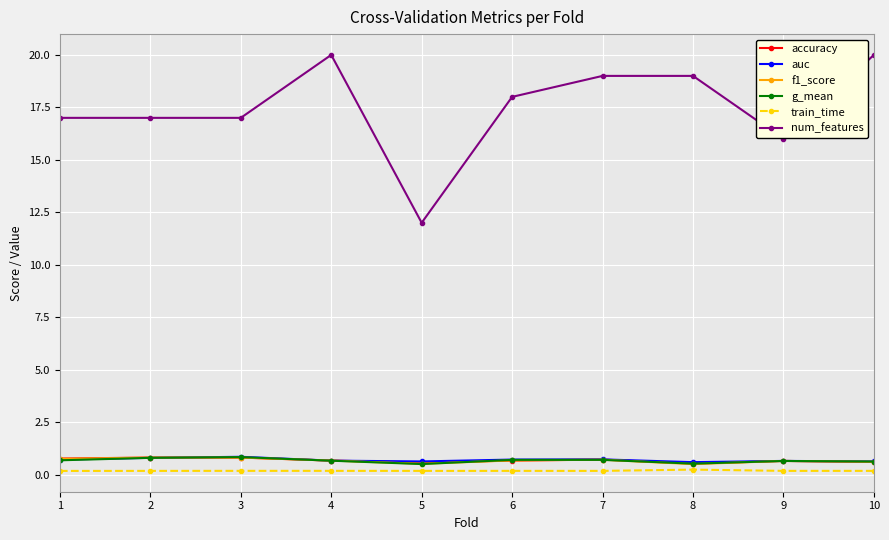

What is the minimum value for auc?

0.6